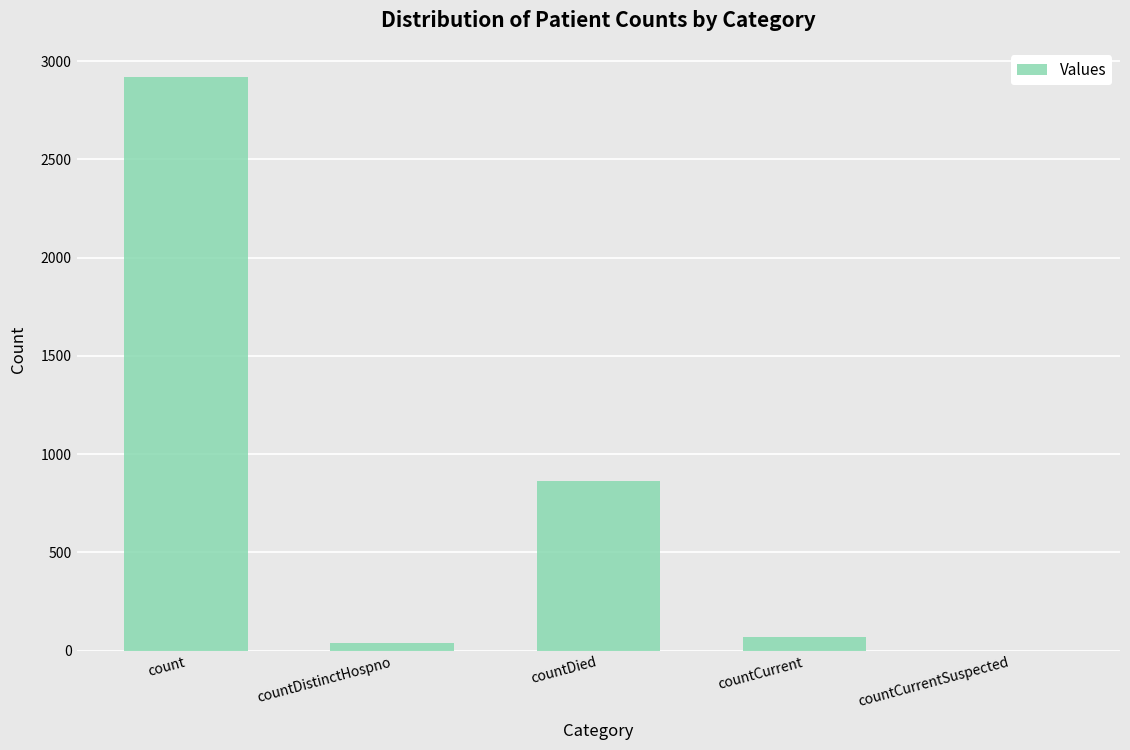

What is the sum of the values at countCurrent and countDied?

928